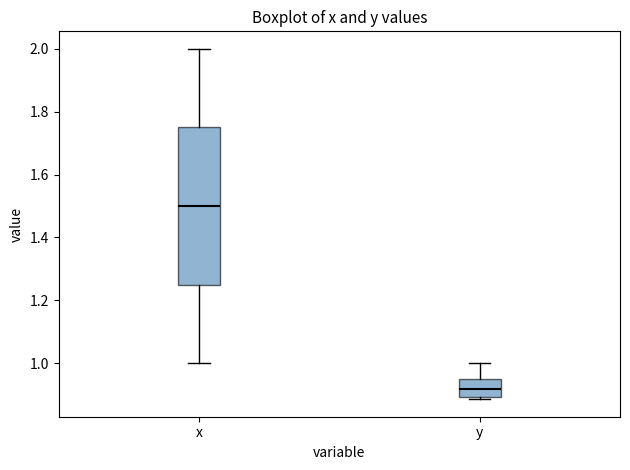

Which box is the tallest, from its lower edge to its upper edge?

x